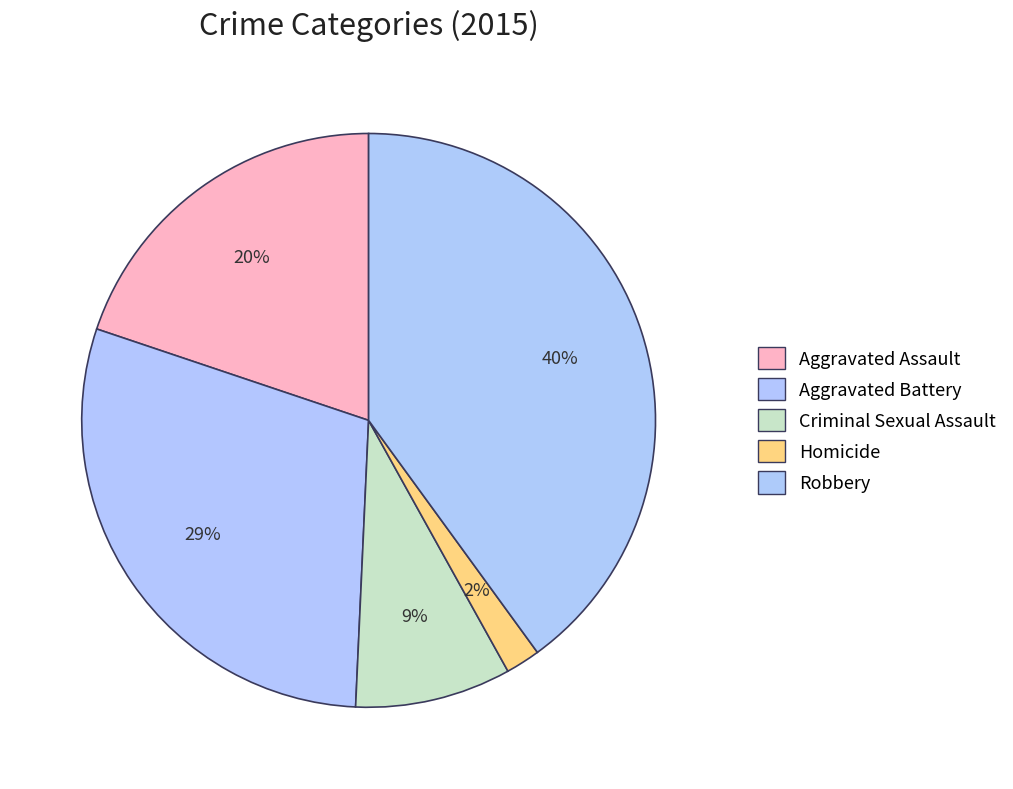

Which has a higher value, Aggravated Assault or Robbery?

Robbery